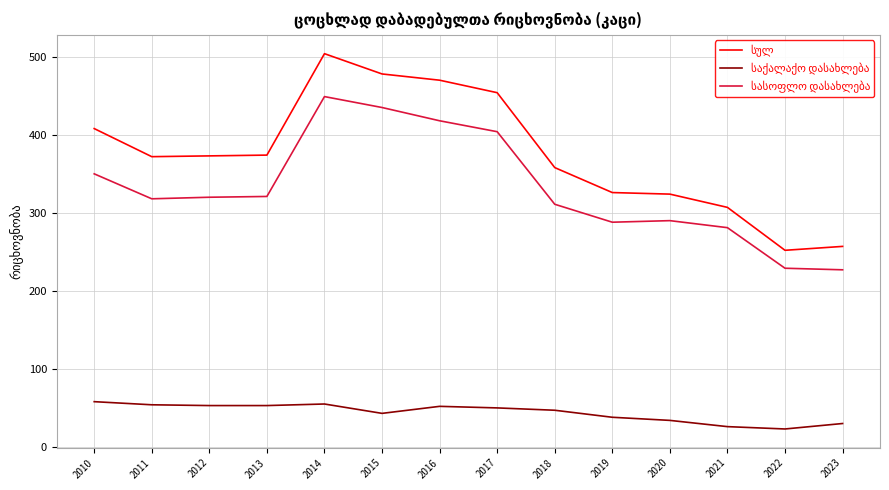

What is the difference between the highest and lowest values at 2016?

418